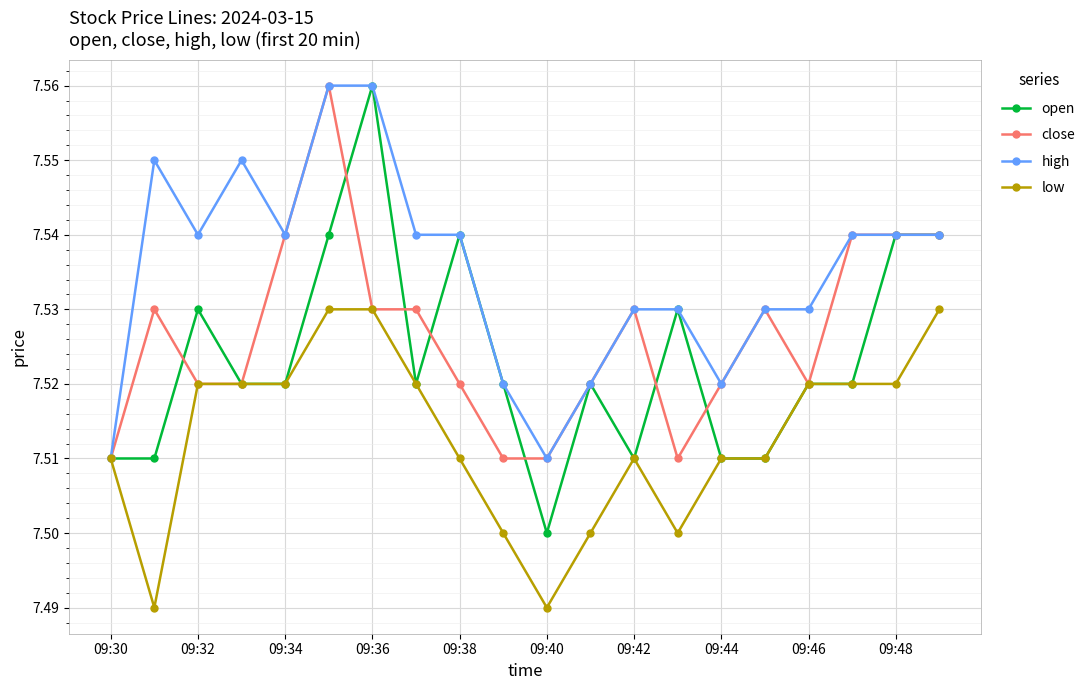

Does the chart have visible grid lines?

Yes